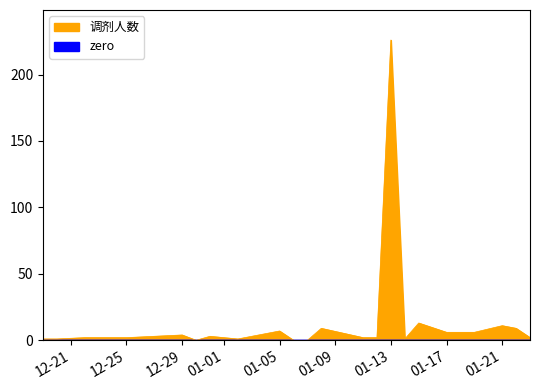

What is the sum of all values?

314